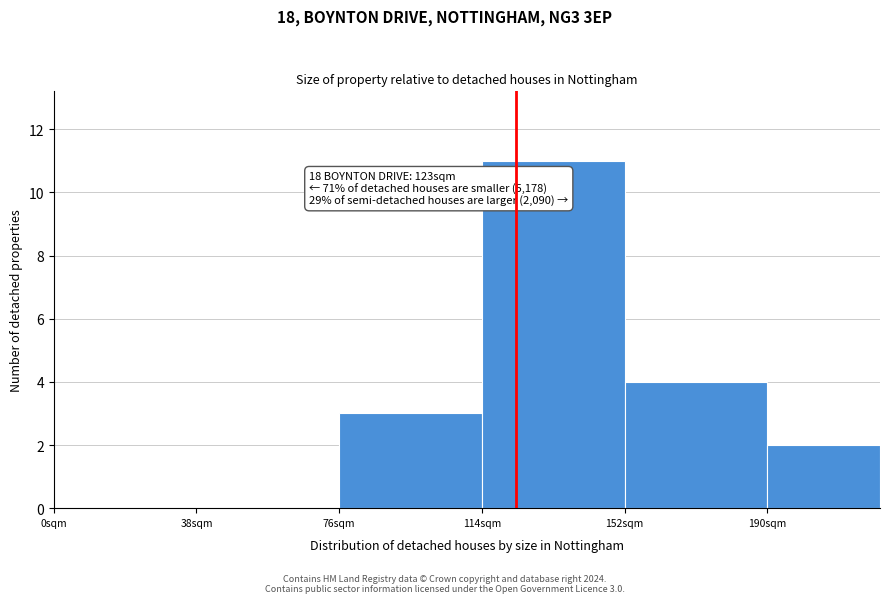

Which range on the x-axis has the tallest bar?

114 to 152